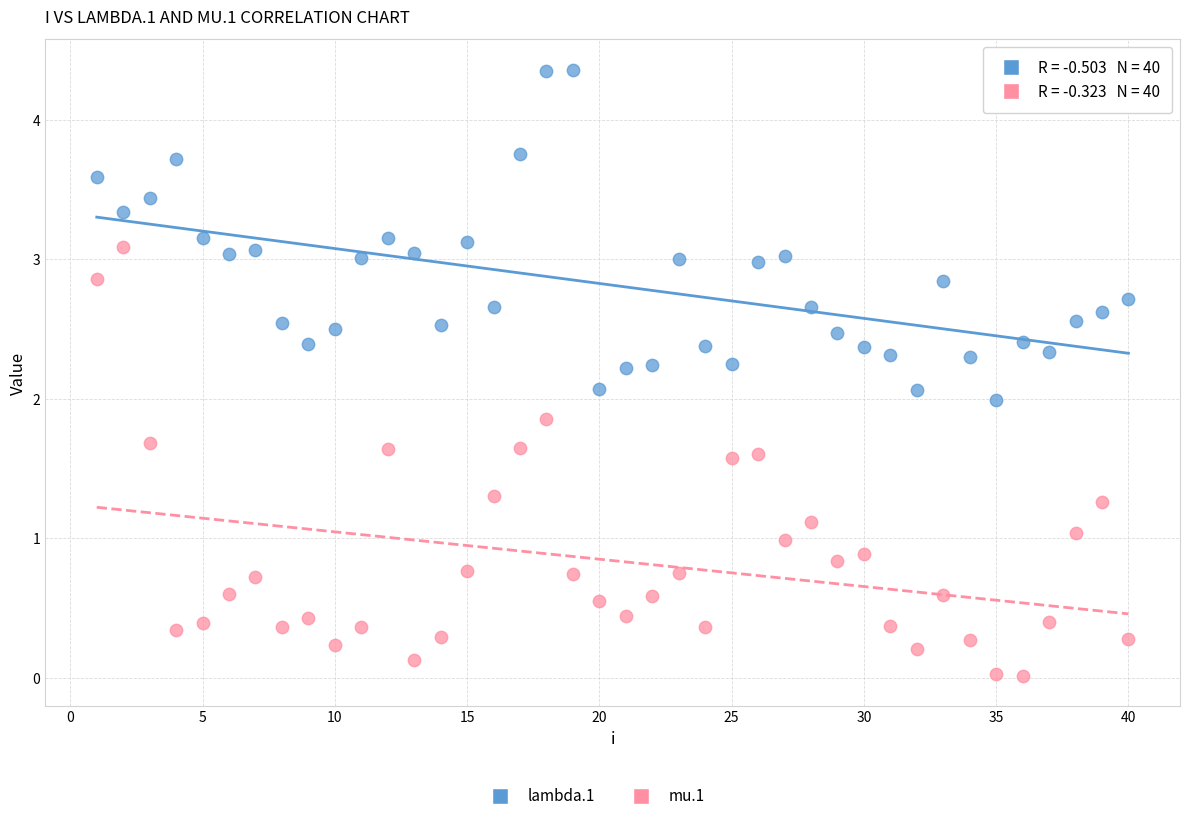

Across all data points, what is the range of X values (max minus min)?

39.0